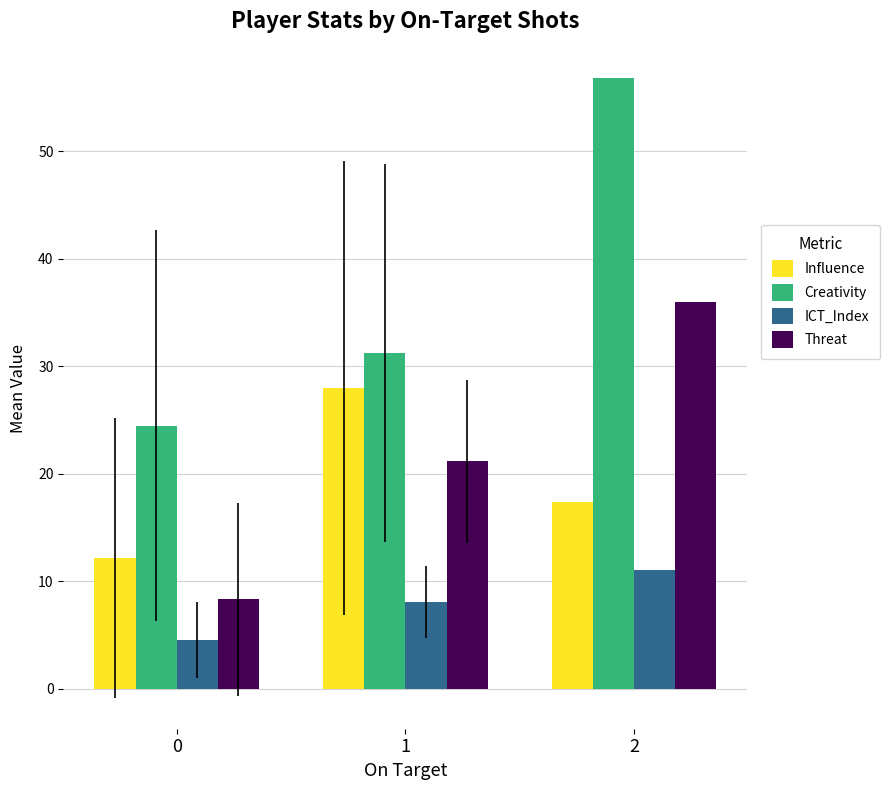

Are the bars horizontal?

No